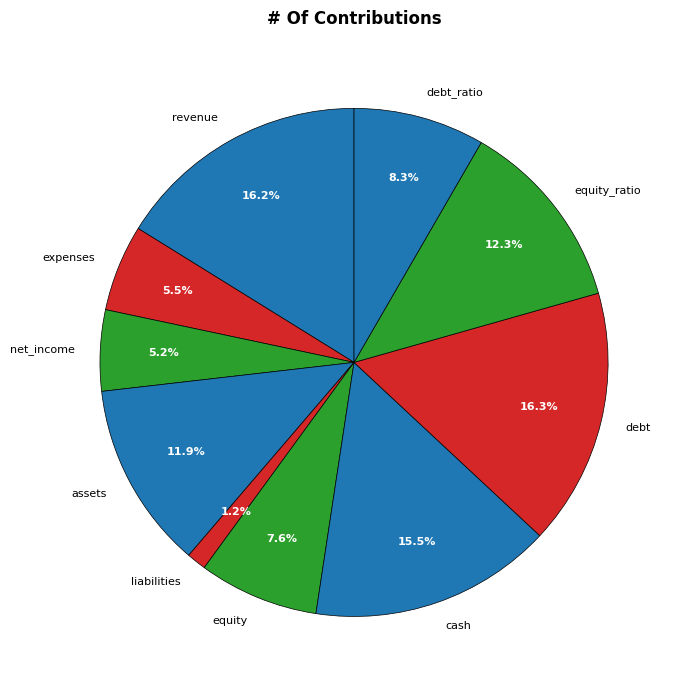

Do liabilities and expenses together represent more than half of the pie?

No